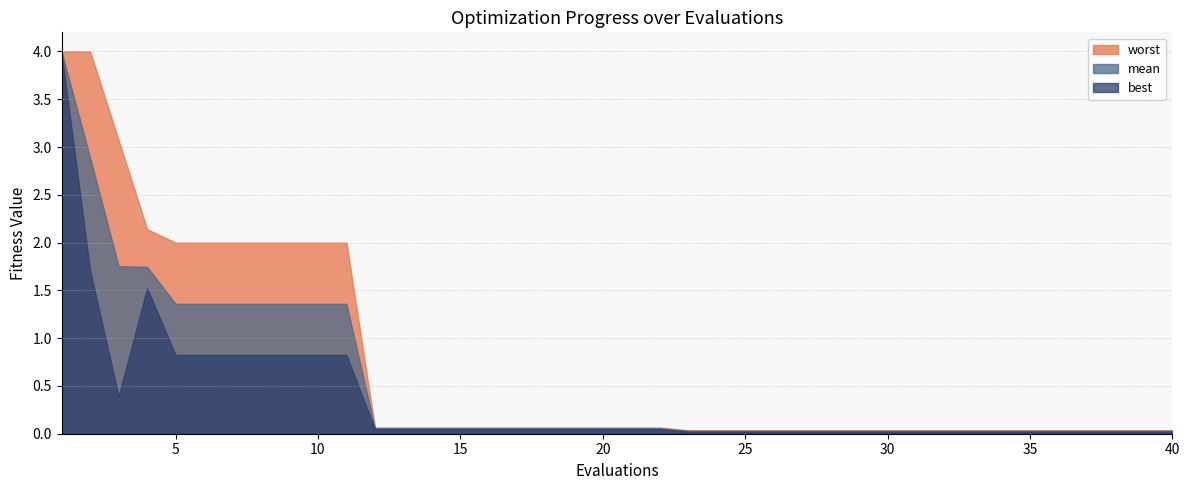

Reading left to right, extract all data points from this chart.

mean: 1=4.0	2=2.9	3=1.8	4=1.7	5=1.4	6=1.4	7=1.4	8=1.4	9=1.4	10=1.4	11=1.4	12=0.1	13=0.1	14=0.1	15=0.1	16=0.1	17=0.1	18=0.1	19=0.1	20=0.1	21=0.1	22=0.1	23=0.0	24=0.0	25=0.0	26=0.0	27=0.0	28=0.0	29=0.0	30=0.0	31=0.0	32=0.0	33=0.0	34=0.0	35=0.0	36=0.0	37=0.0	38=0.0	39=0.0	40=0.0
best: 1=4.0	2=1.7	3=0.4	4=1.5	5=0.8	6=0.8	7=0.8	8=0.8	9=0.8	10=0.8	11=0.8	12=0.0	13=0.0	14=0.0	15=0.0	16=0.0	17=0.0	18=0.0	19=0.0	20=0.0	21=0.0	22=0.0	23=0.0	24=0.0	25=0.0	26=0.0	27=0.0	28=0.0	29=0.0	30=0.0	31=0.0	32=0.0	33=0.0	34=0.0	35=0.0	36=0.0	37=0.0	38=0.0	39=0.0	40=0.0
worst: 1=4.0	2=4.0	3=3.1	4=2.1	5=2.0	6=2.0	7=2.0	8=2.0	9=2.0	10=2.0	11=2.0	12=0.1	13=0.1	14=0.1	15=0.1	16=0.1	17=0.1	18=0.1	19=0.1	20=0.1	21=0.1	22=0.1	23=0.0	24=0.0	25=0.0	26=0.0	27=0.0	28=0.0	29=0.0	30=0.0	31=0.0	32=0.0	33=0.0	34=0.0	35=0.0	36=0.0	37=0.0	38=0.0	39=0.0	40=0.0